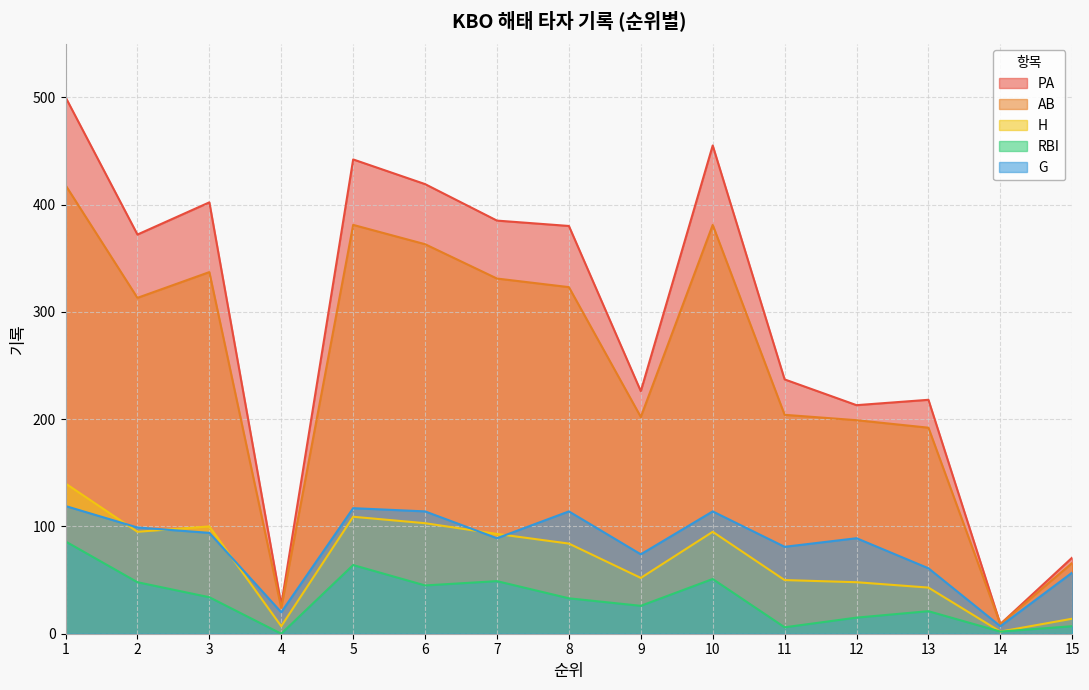

Reading left to right, what are all the values shown in this chart?

PA: 500	372	402	27	442	419	385	380	226	455	237	213	218	9	71
AB: 418	313	337	24	381	363	331	323	202	381	204	199	192	9	66
H: 140	95	100	7	109	103	93	84	52	95	50	48	43	2	14
RBI: 86	48	34	0	64	45	49	33	26	51	6	15	21	2	7
G: 119	99	94	20	117	114	89	114	74	114	81	89	61	7	57